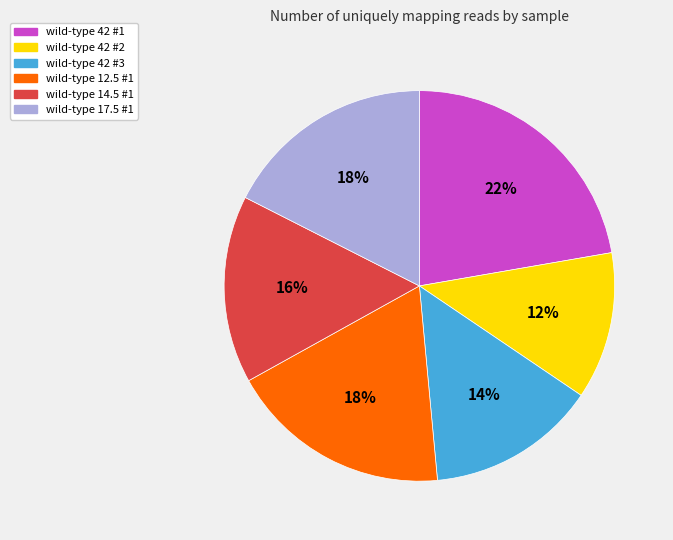

Is wild-type 42 #1 the majority of the pie?

No